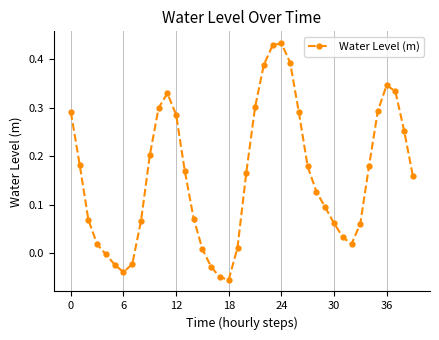

What is the difference between the second highest and minimum values?

0.5